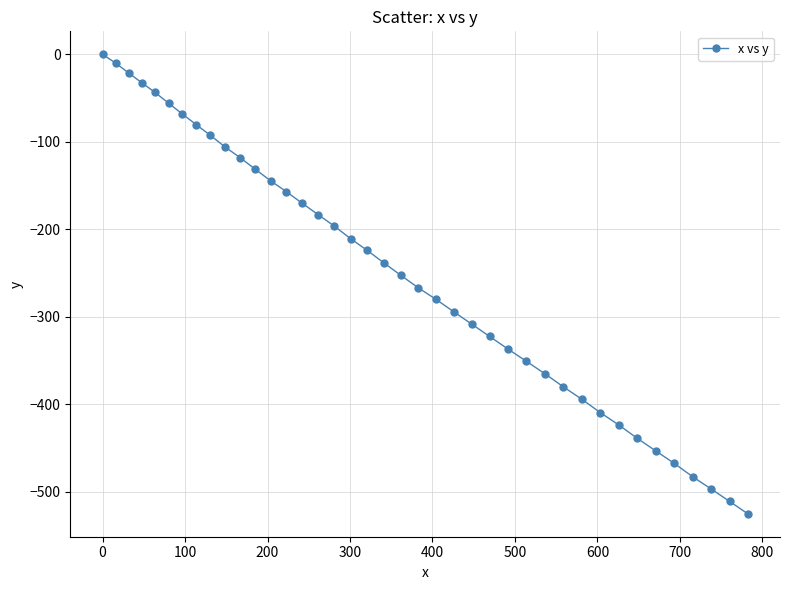

What is the minimum value shown in the chart?

-525.2